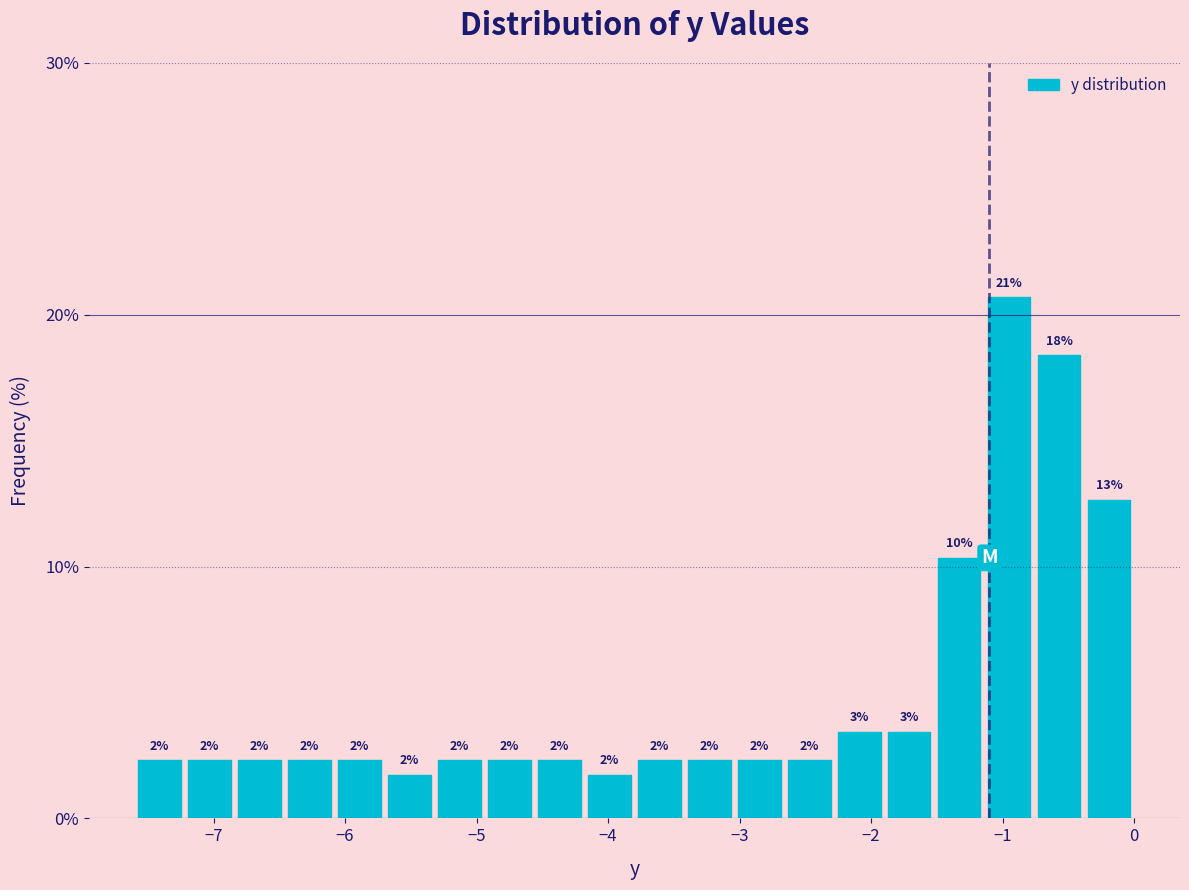

Read against the x-axis, roughly where is the centre of the tallest bar?

-0.9